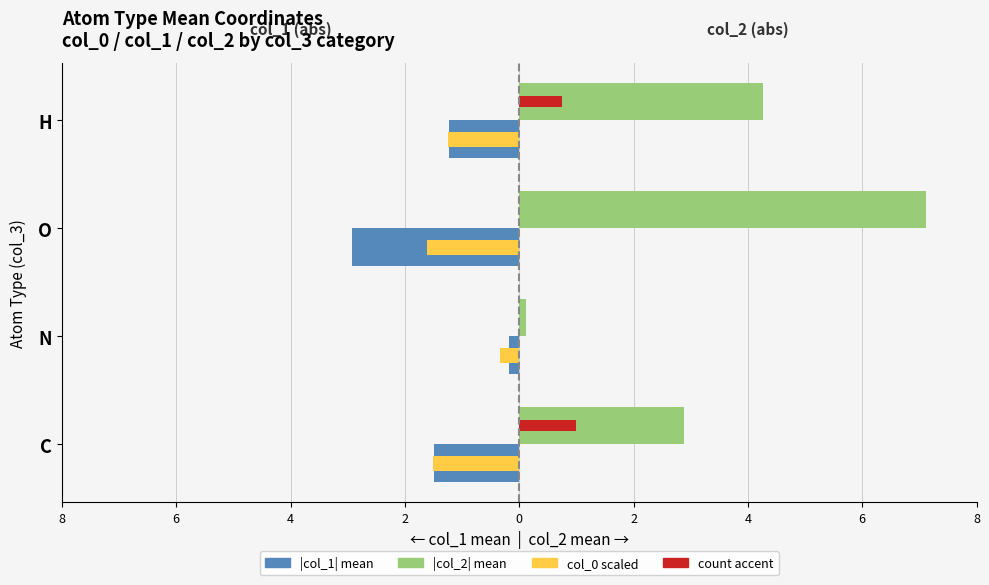

What is the value of the |col_1| mean bar at the 1st from the left?

-1.5